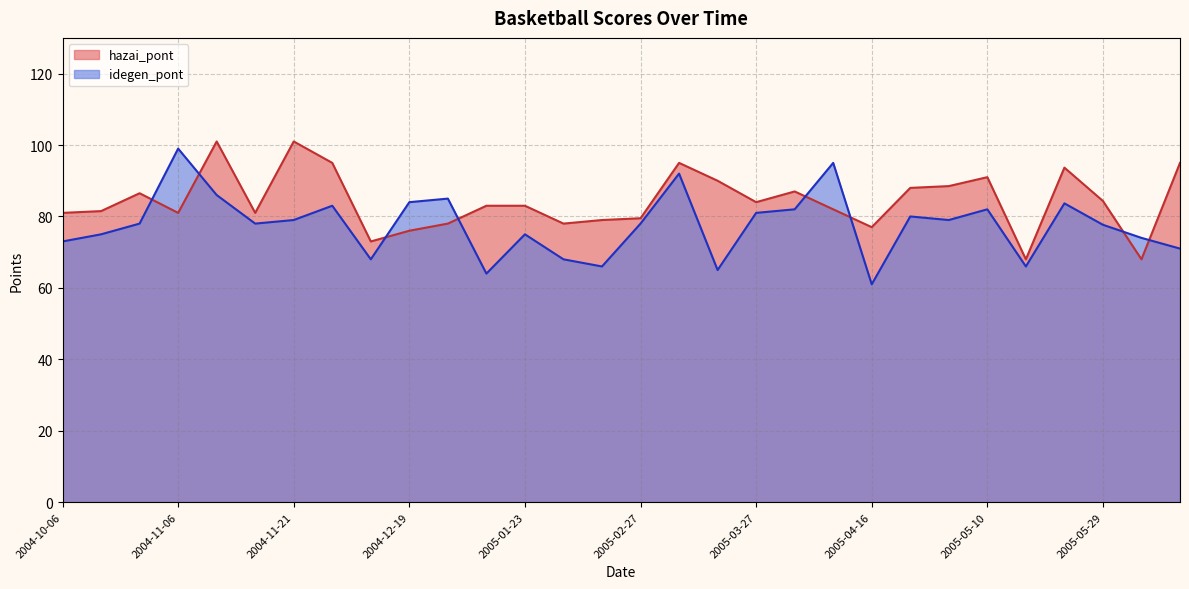

What is the difference between the maximum and minimum values in the idegen_pont series?

38.0